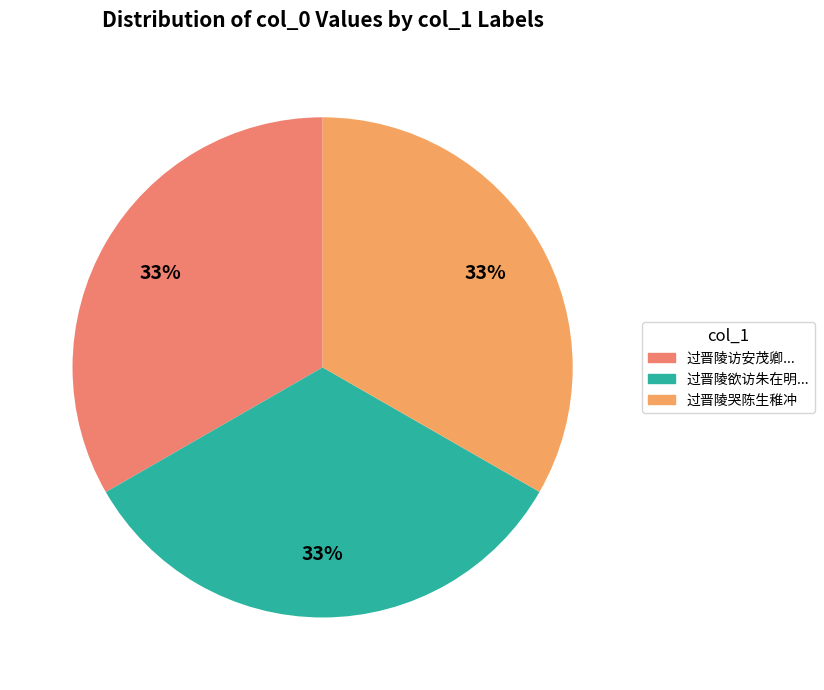

How many segments does this pie chart have?

3